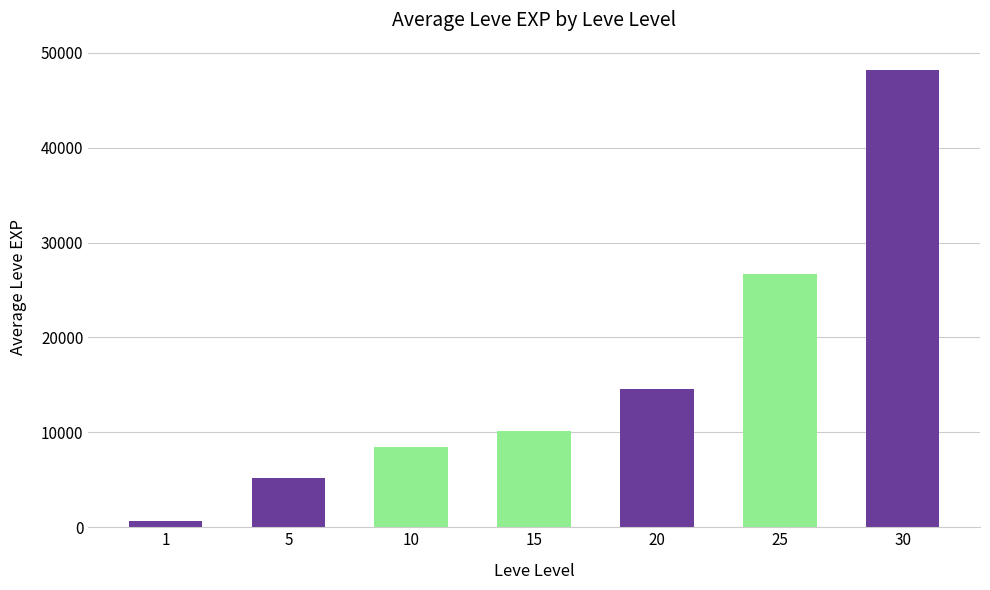

The value at 15 is 17651. True or false?

False